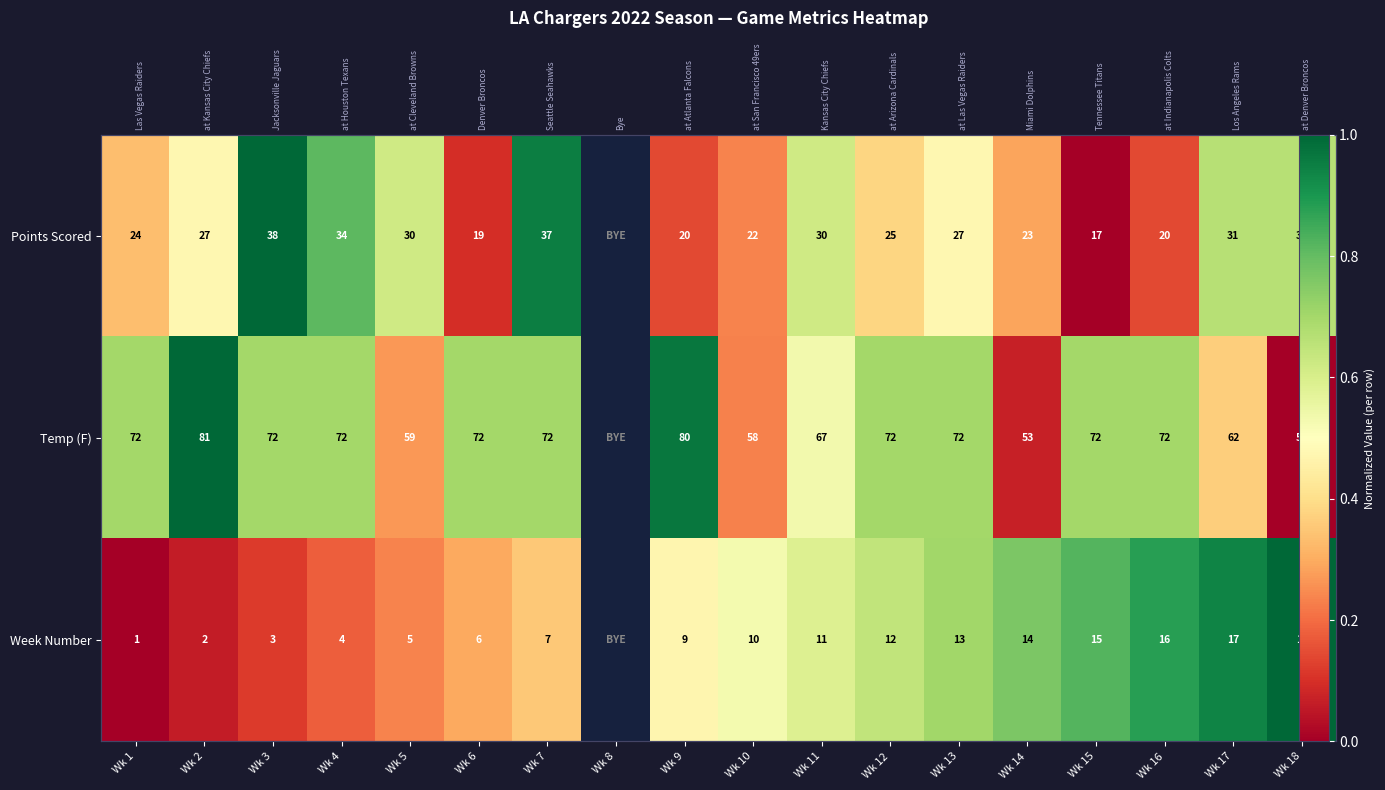

What is the total value across all series at Wk 15?

1.5